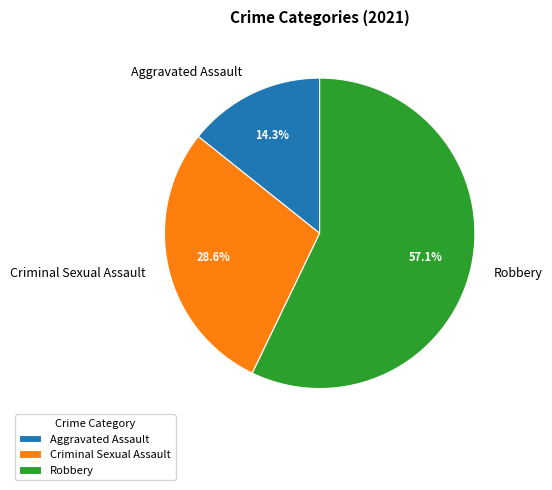

How many slices are in this pie chart?

3